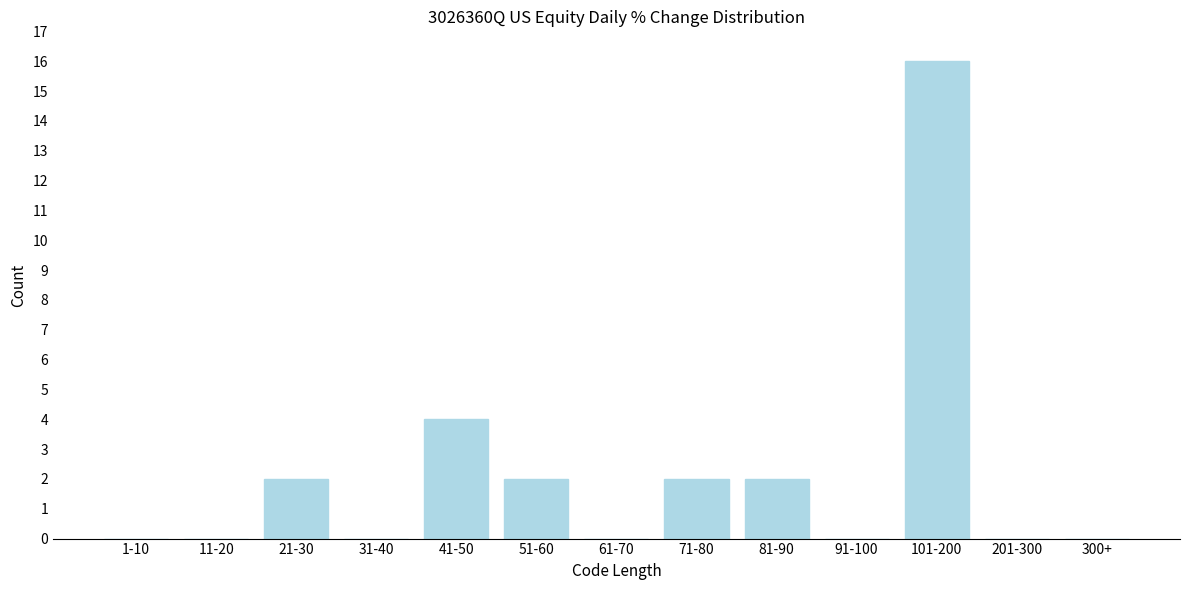

Reading left to right, transcribe all the data shown in this chart.

1-10=0	11-20=0	21-30=2	31-40=0	41-50=4	51-60=2	61-70=0	71-80=2	81-90=2	91-100=0	101-200=16	201-300=0	300+=0